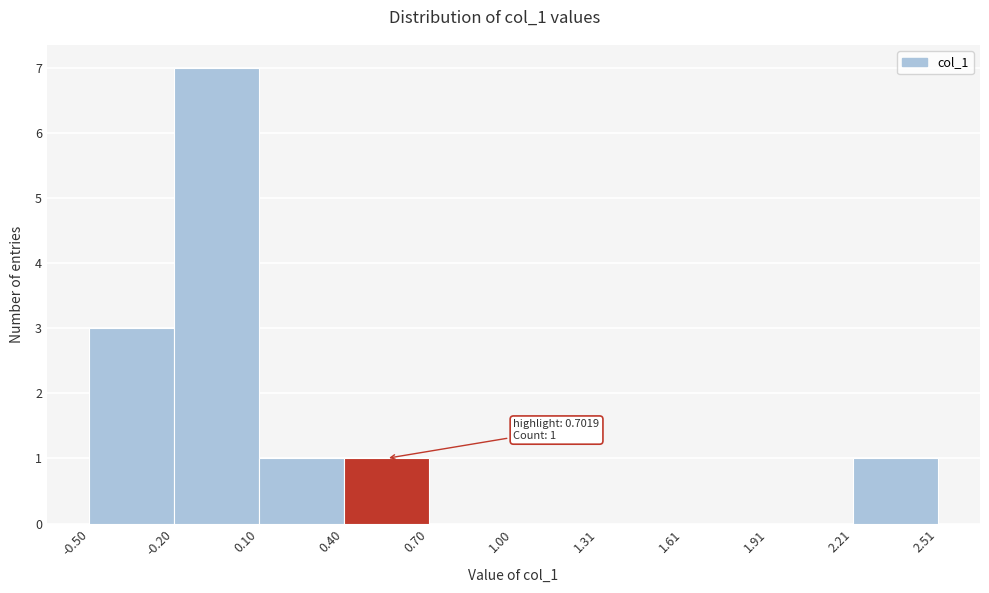

Which range on the x-axis has the tallest bar?

-0.20 to 0.10